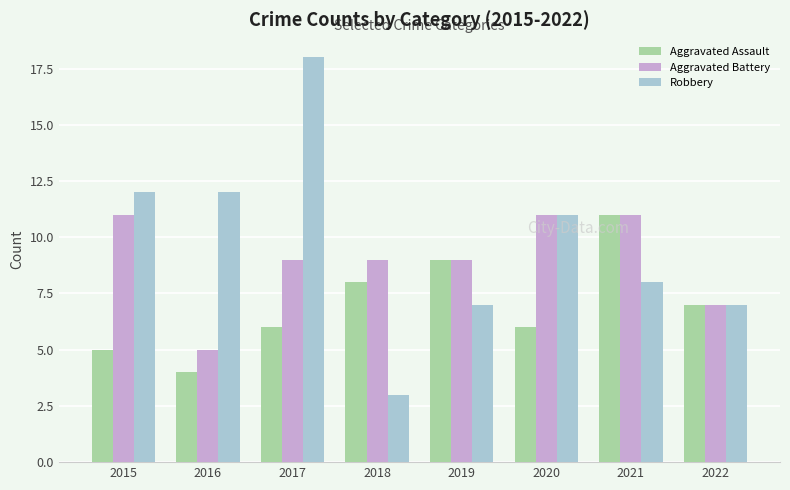

Rank the series by their average value, from lowest to highest.

Aggravated Assault, Aggravated Battery, Robbery